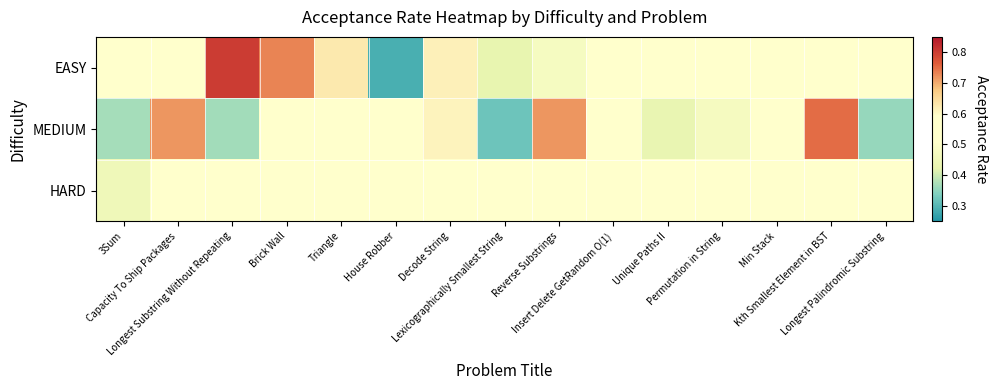

At which category is the sum across all series the highest?

Capacity To Ship Packages